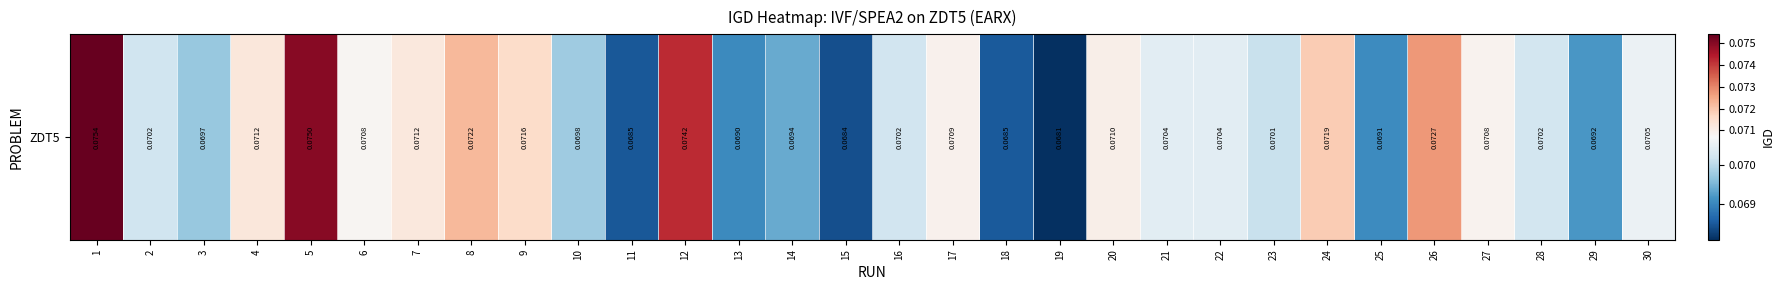

Count the values in the range 0 to 1.

30